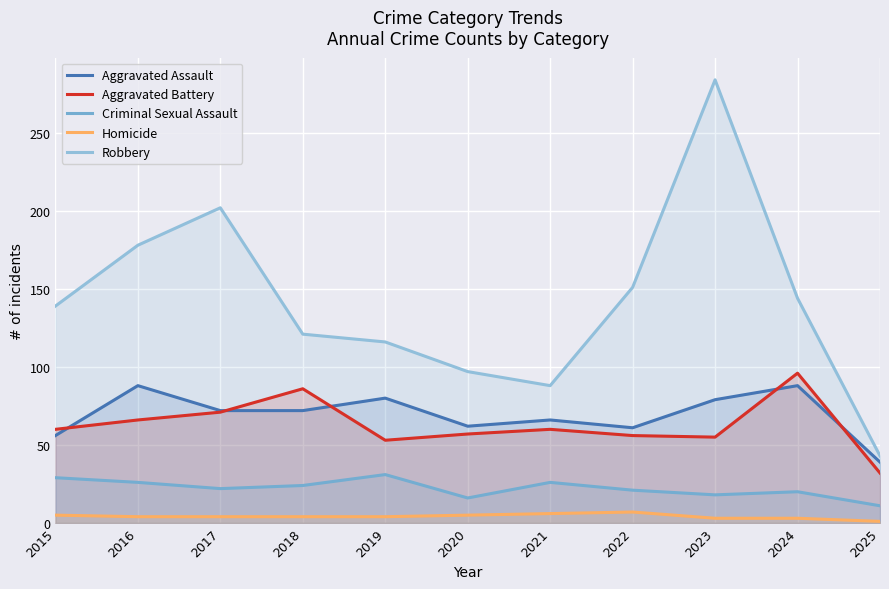

Where is the first local minimum for Robbery?

2021